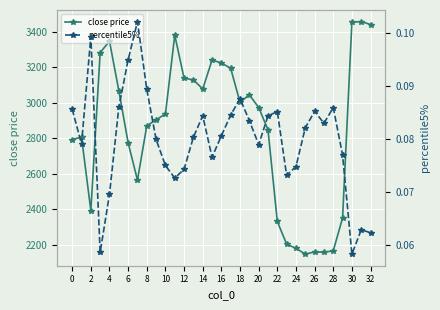

True or false: percentile5% and close price cross at least once.

False